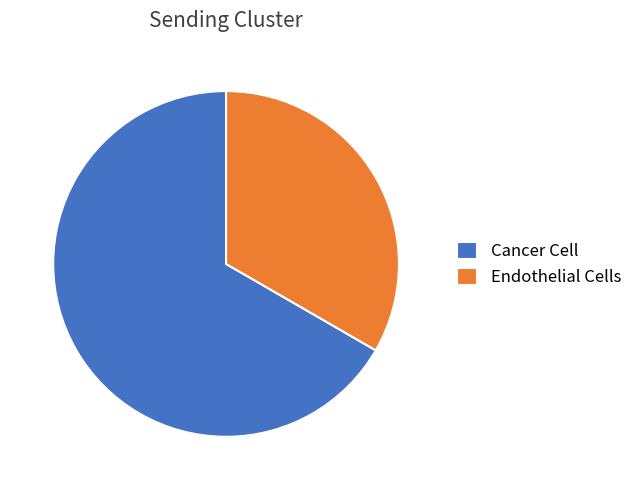

Does any single category account for the majority?

Yes